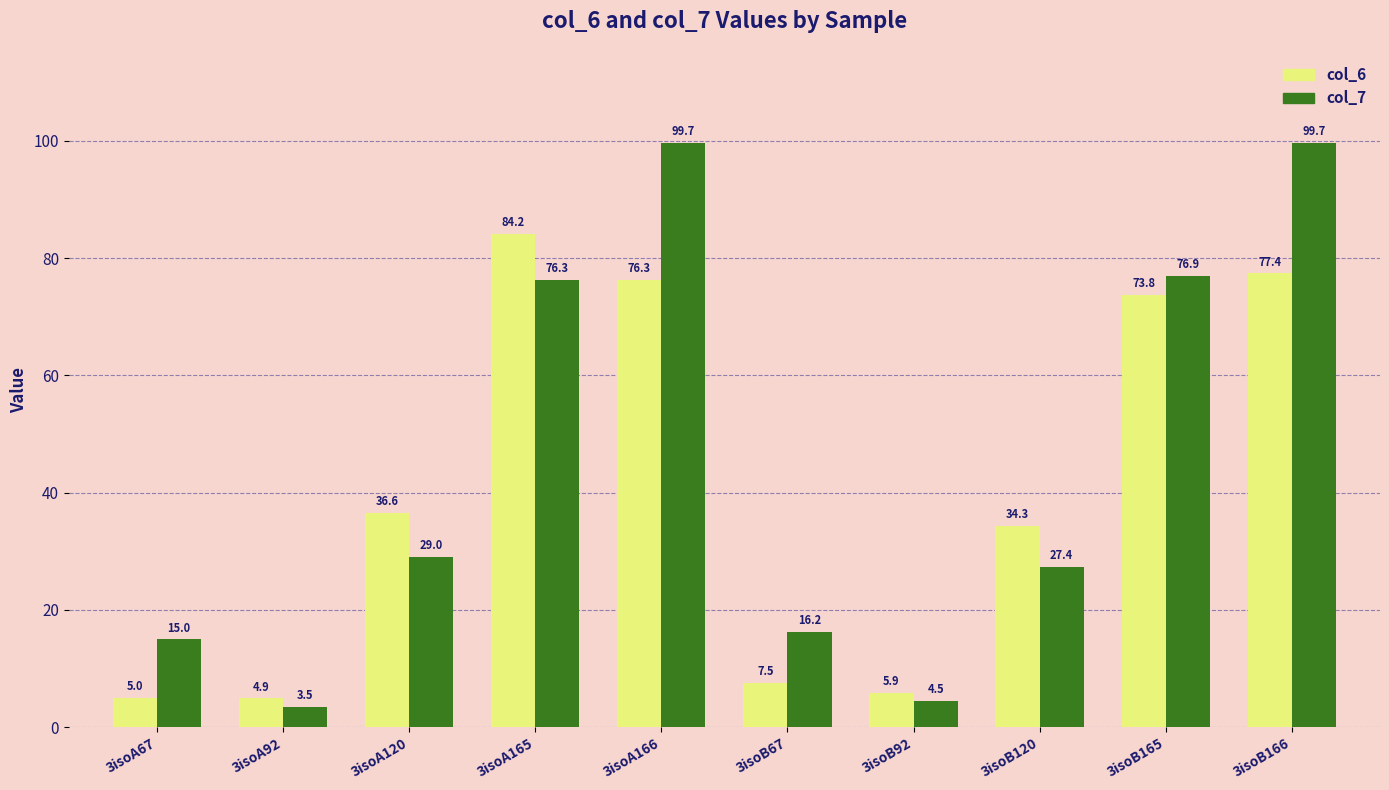

Which series has the widest spread of values?

col_7